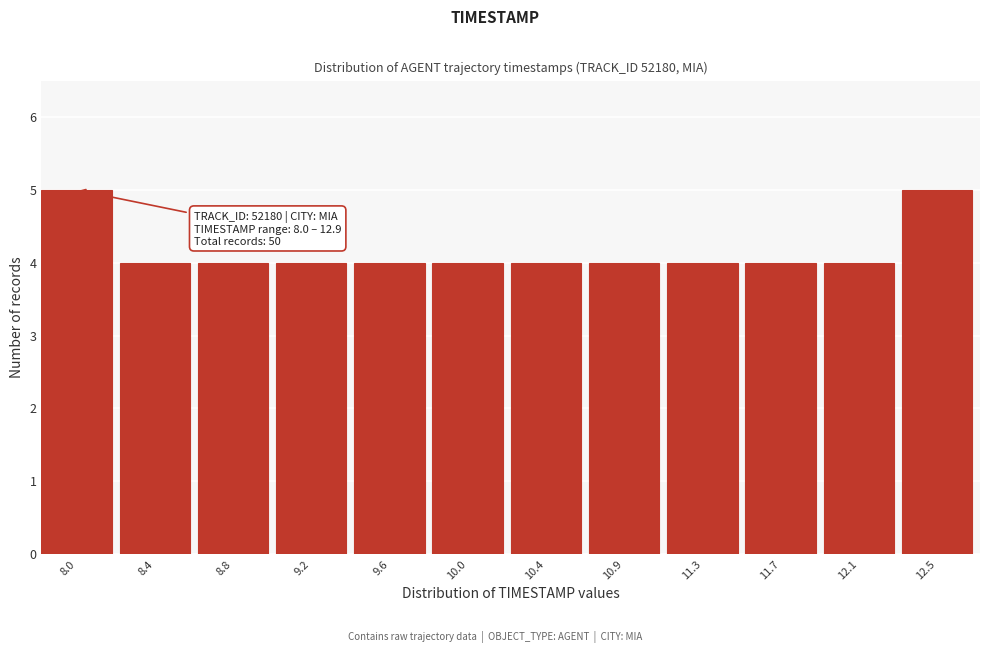

Reading left to right, extract all data points from this chart.

5	4	4	4	4	4	4	4	4	4	4	5